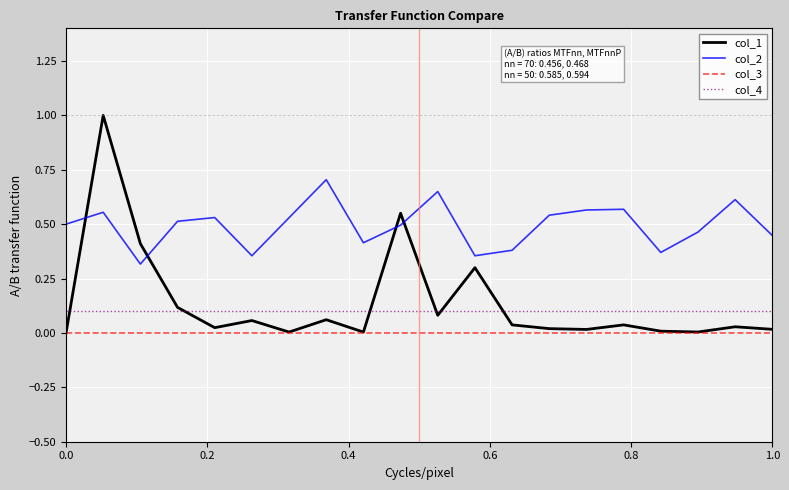

At how many categories does at least one series exceed 0?

20